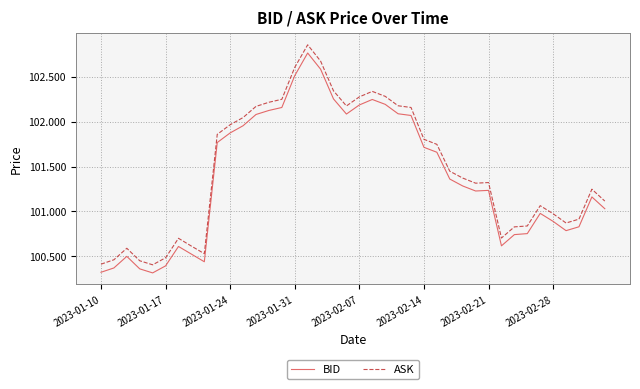

True or false: BID and ASK intersect in this chart.

False